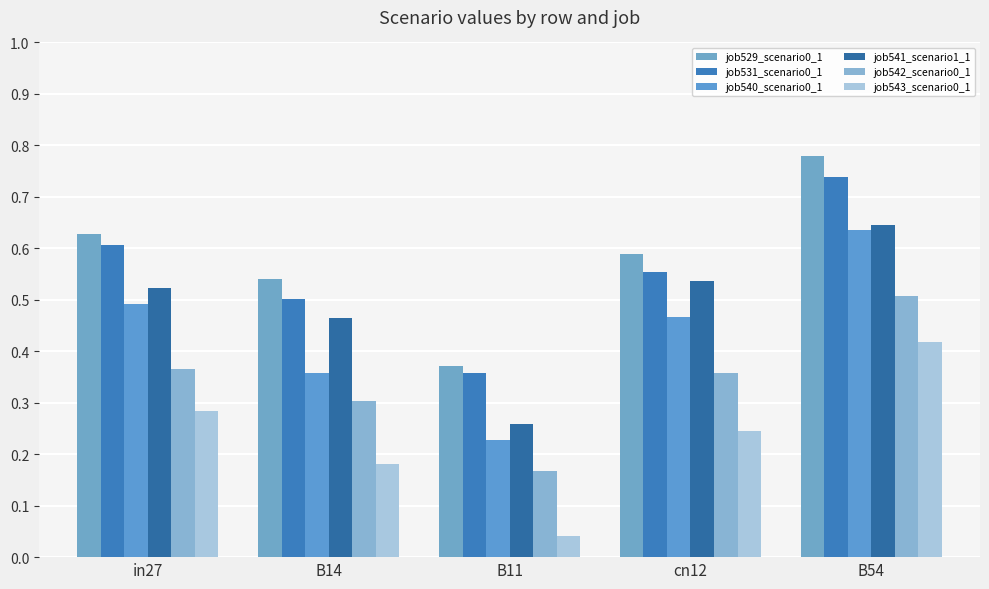

How many bars are there in total?

30